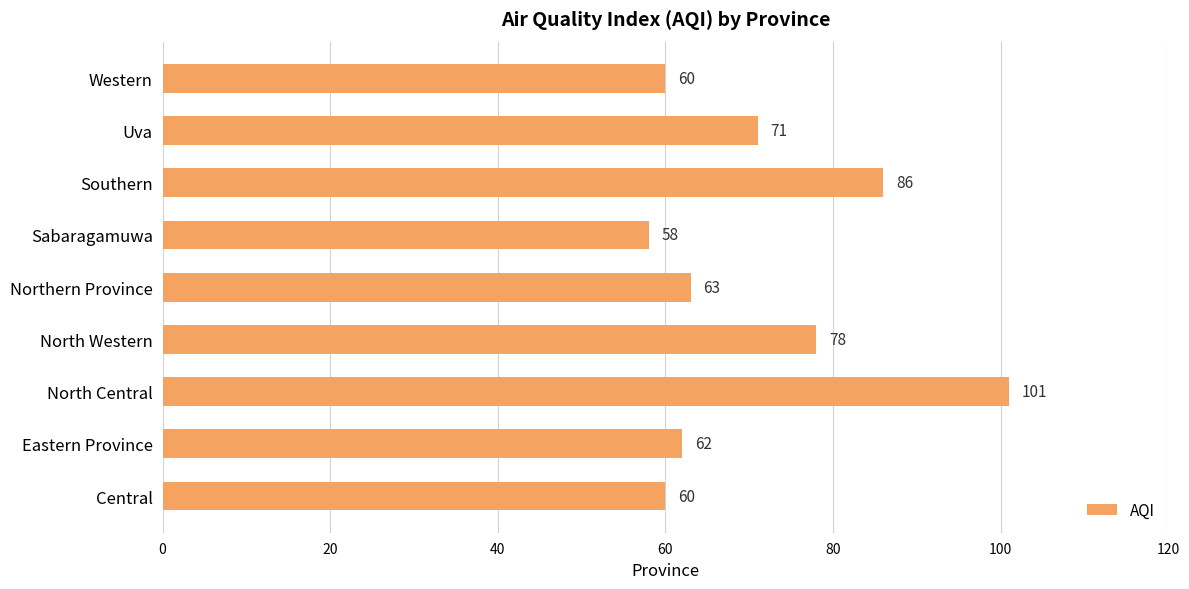

Count the number of categories in the chart.

9